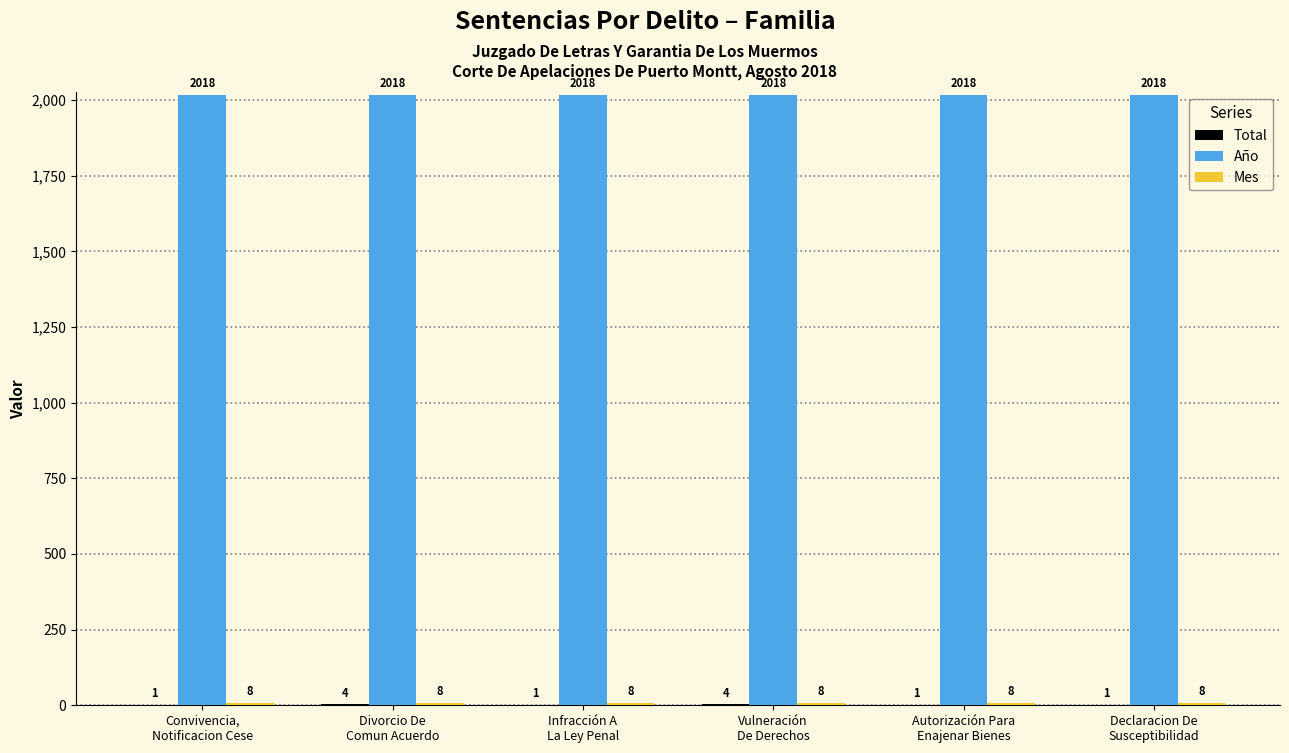

How many series are shown in this chart?

3